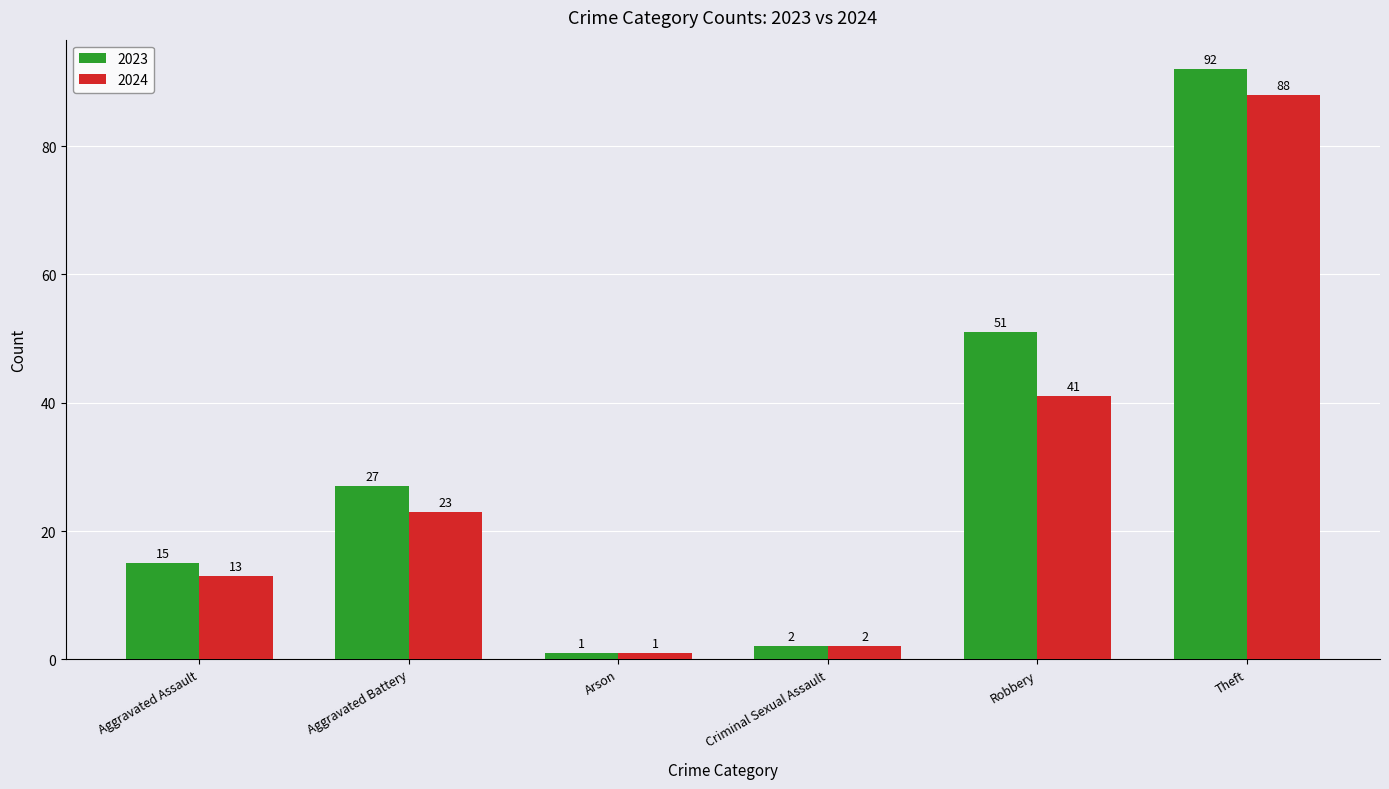

Which series changed the most between Arson and Robbery?

2023